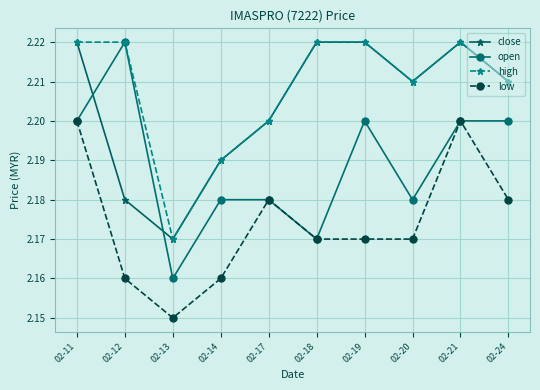

What is the difference between the maximum and minimum values in the high series?

0.1